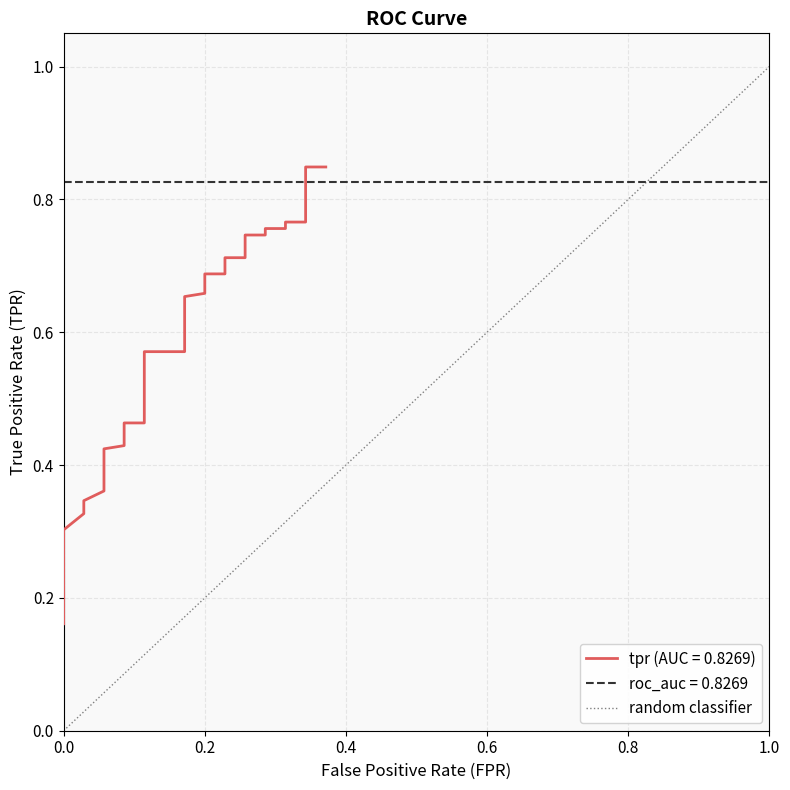

List the labels in order of value, smallest first.

0.0, 1.0